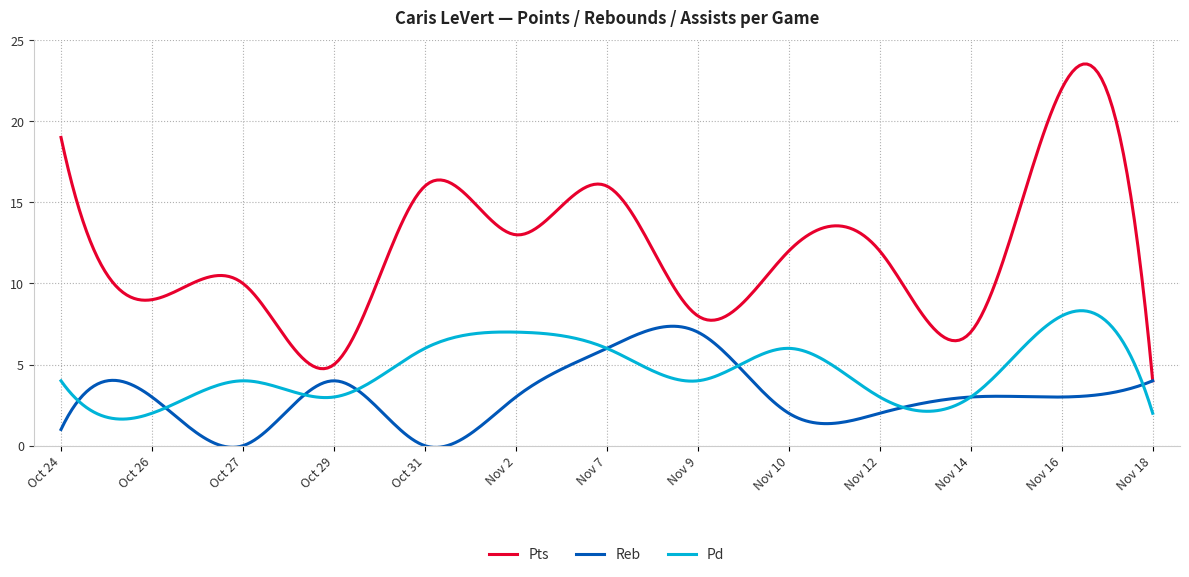

What is the greatest value displayed?

23.5